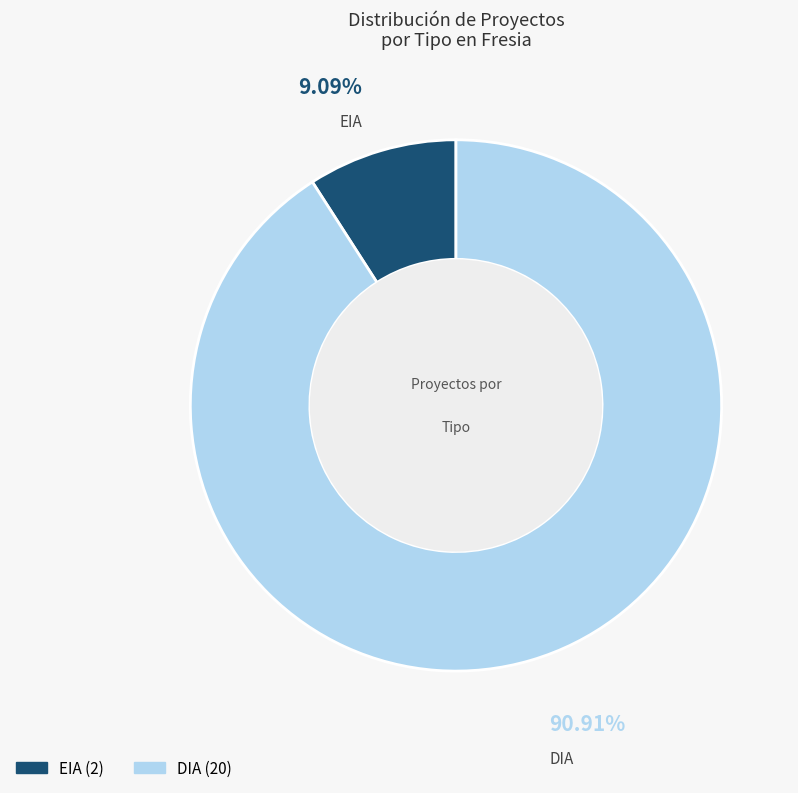

The EIA slice represents 1% of the pie. True or false?

False